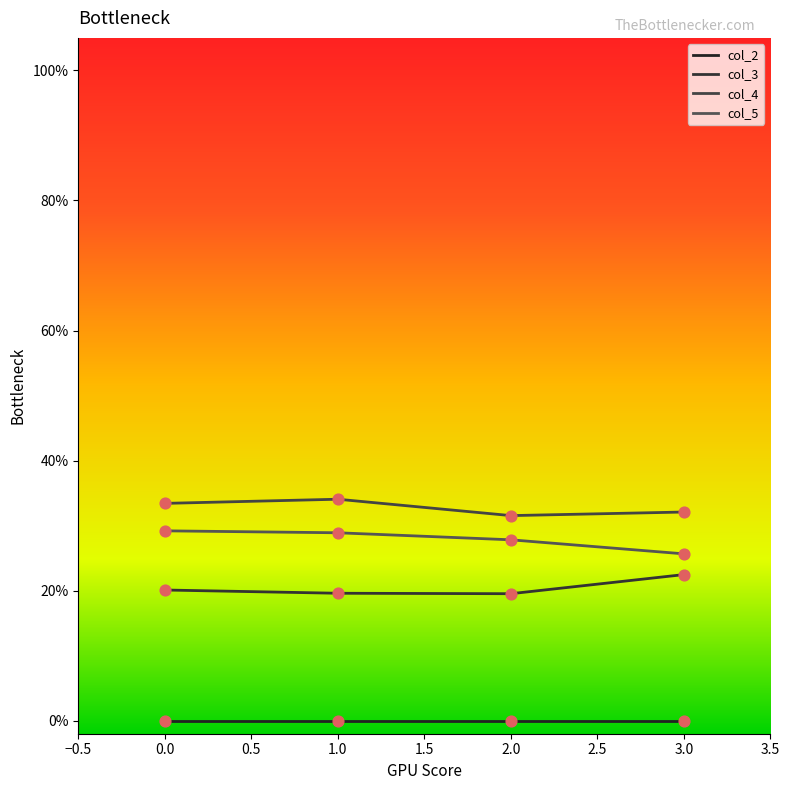

What are all the series names shown in the legend?

col_2, col_3, col_4, col_5